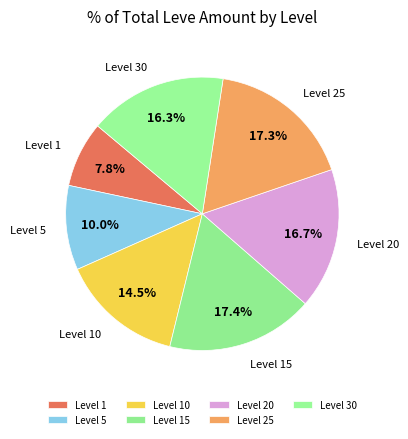

Does Level 1 represent more than half of the total?

No